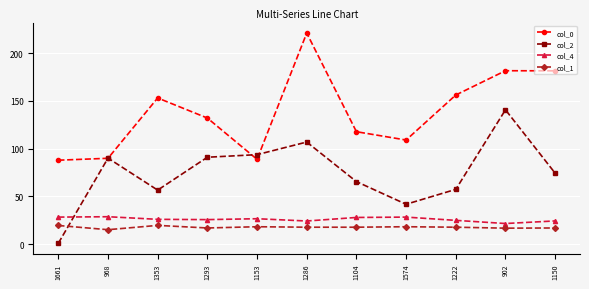

Is this an area chart (filled region under the line)?

No